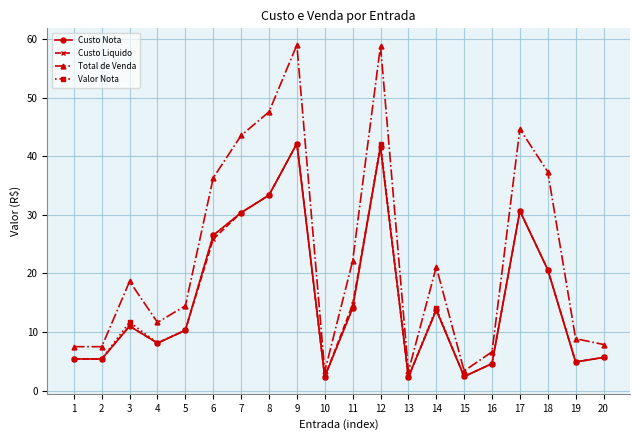

What is the minimum value for Custo Liquido?

2.3